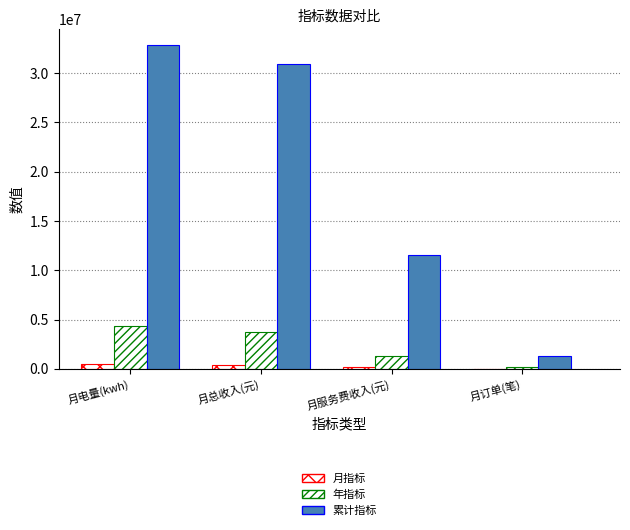

Reading left to right, transcribe all the data shown in this chart.

月指标: 447880.5	362291.2	141236.5	17841.0
年指标: 4367131.5	3689818.7	1270602.1	169001.0
累计指标: 32832455.3	30965040.2	11552311.1	1266628.0